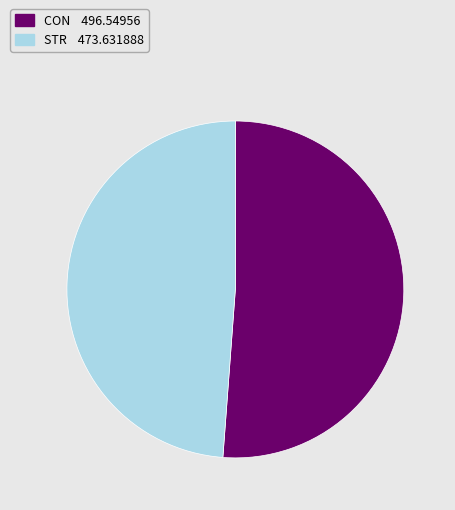

Is the sum of CON and STR greater than half?

Yes